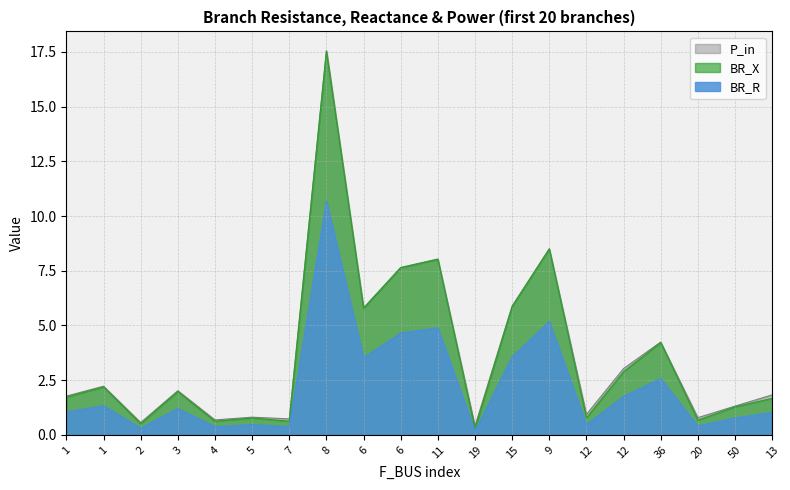

What is the difference between the highest and lowest values at 9?

3.3